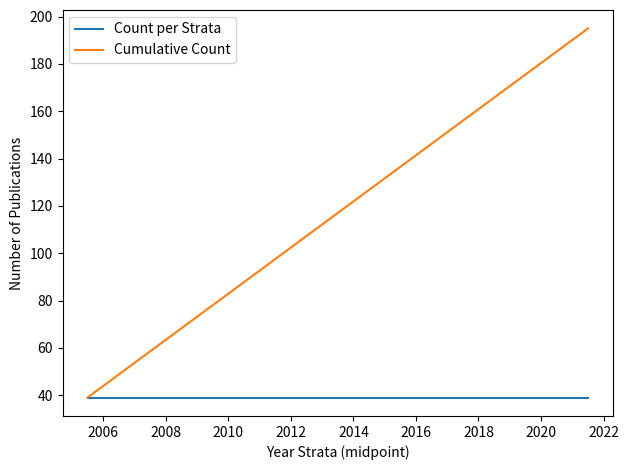

Which series has the largest total across all categories?

Cumulative Count